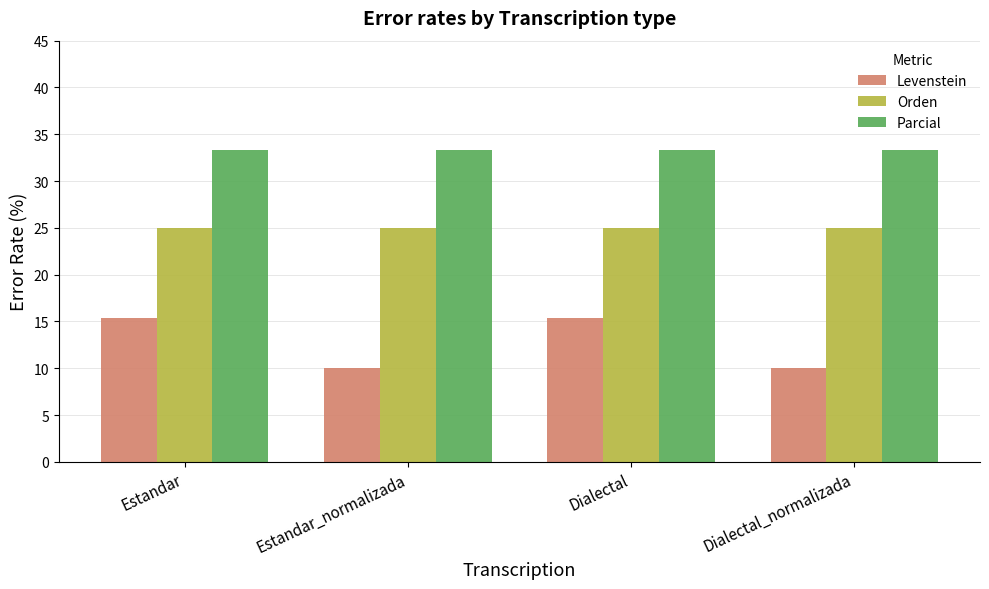

How many bars are there in each group?

3